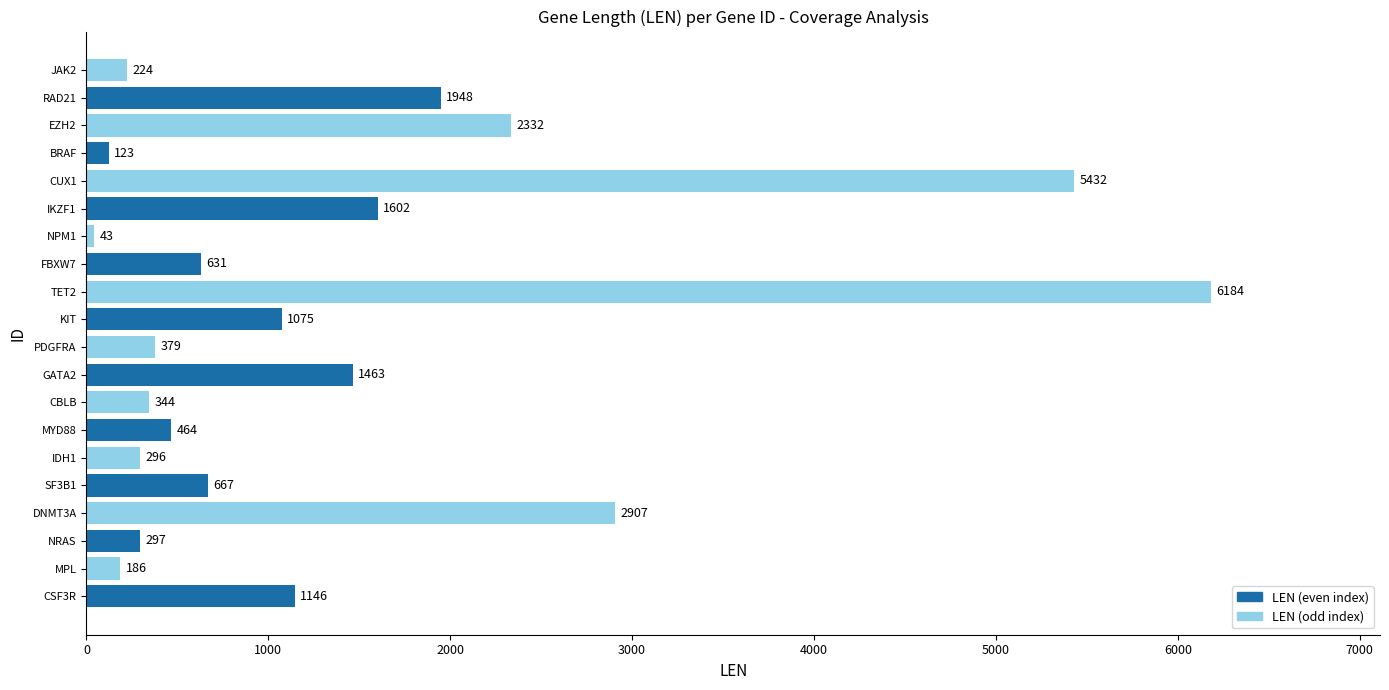

The value at EZH2 is 3167. True or false?

False